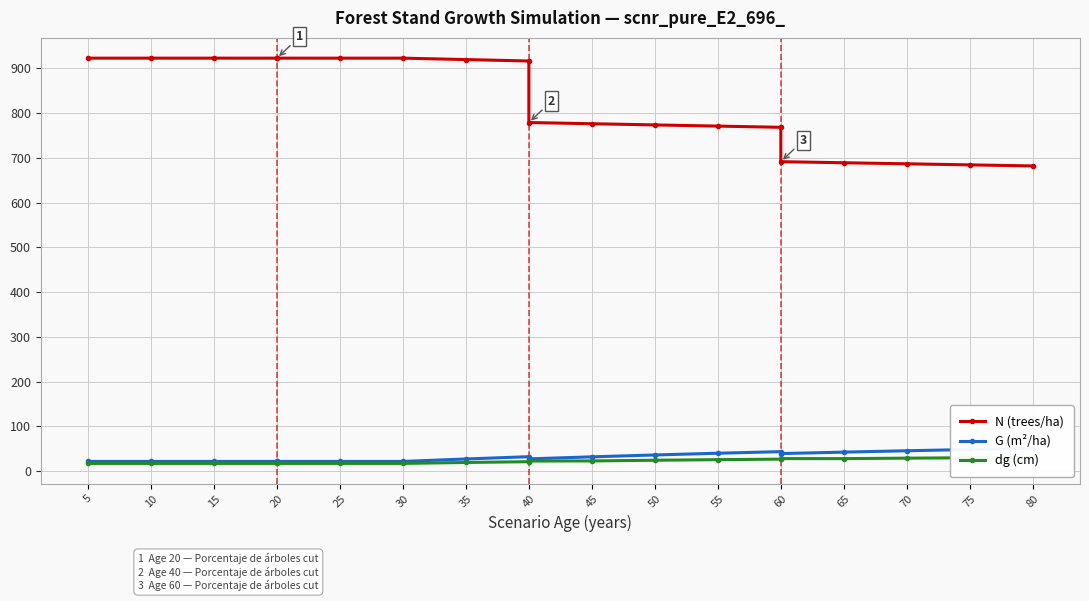

What is the difference between the highest and lowest values at 45?

753.6